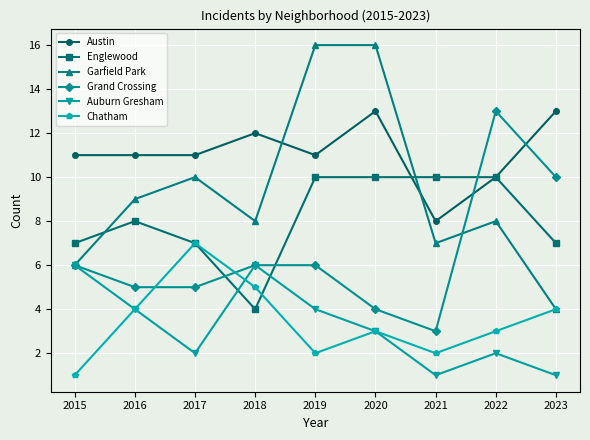

Reading right to left, extract all data points from this chart.

Austin: 2023=13	2022=10	2021=8	2020=13	2019=11	2018=12	2017=11	2016=11	2015=11
Englewood: 2023=7	2022=10	2021=10	2020=10	2019=10	2018=4	2017=7	2016=8	2015=7
Garfield Park: 2023=4	2022=8	2021=7	2020=16	2019=16	2018=8	2017=10	2016=9	2015=6
Grand Crossing: 2023=10	2022=13	2021=3	2020=4	2019=6	2018=6	2017=5	2016=5	2015=6
Auburn Gresham: 2023=1	2022=2	2021=1	2020=3	2019=4	2018=6	2017=2	2016=4	2015=6
Chatham: 2023=4	2022=3	2021=2	2020=3	2019=2	2018=5	2017=7	2016=4	2015=1